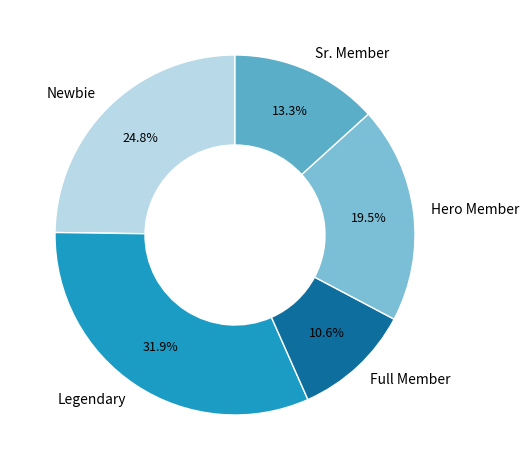

Which slice is the smallest?

Full Member